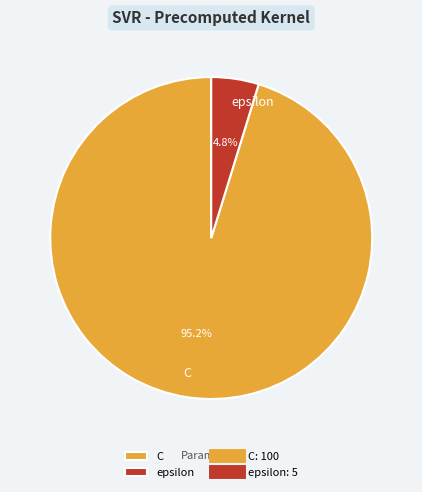

Which category has the biggest portion of the pie?

C